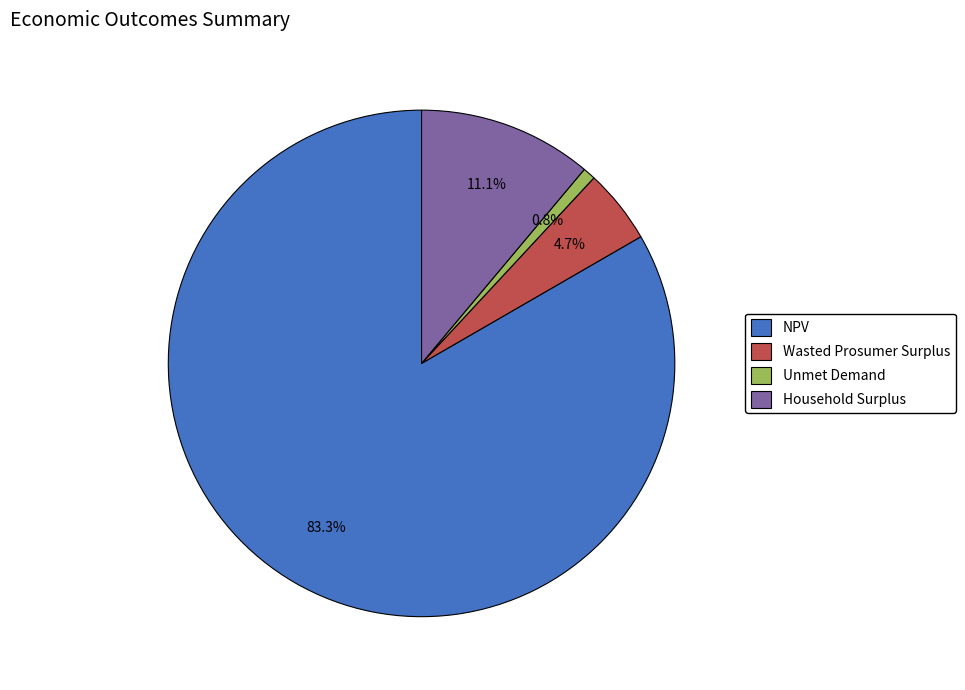

What is the largest slice in the pie chart?

NPV